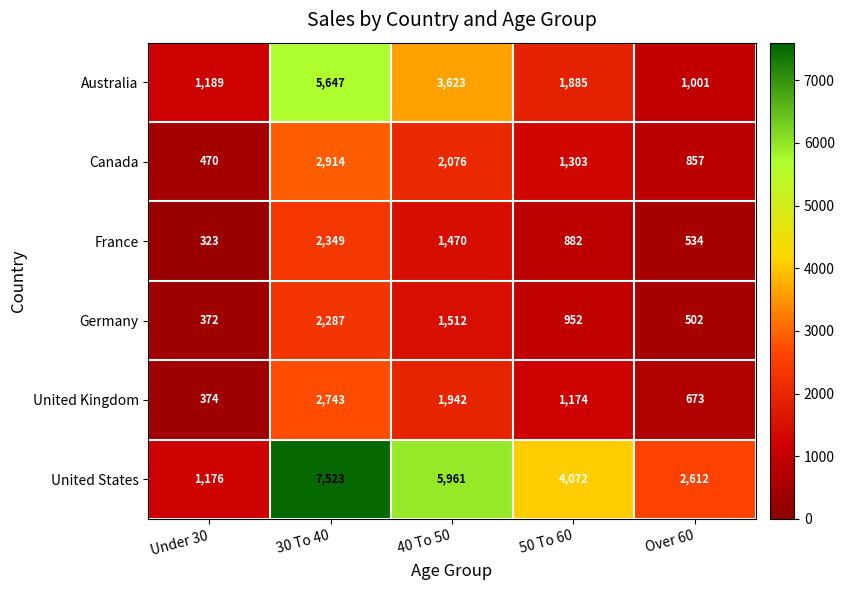

What is the average value of the United Kingdom series?

1381